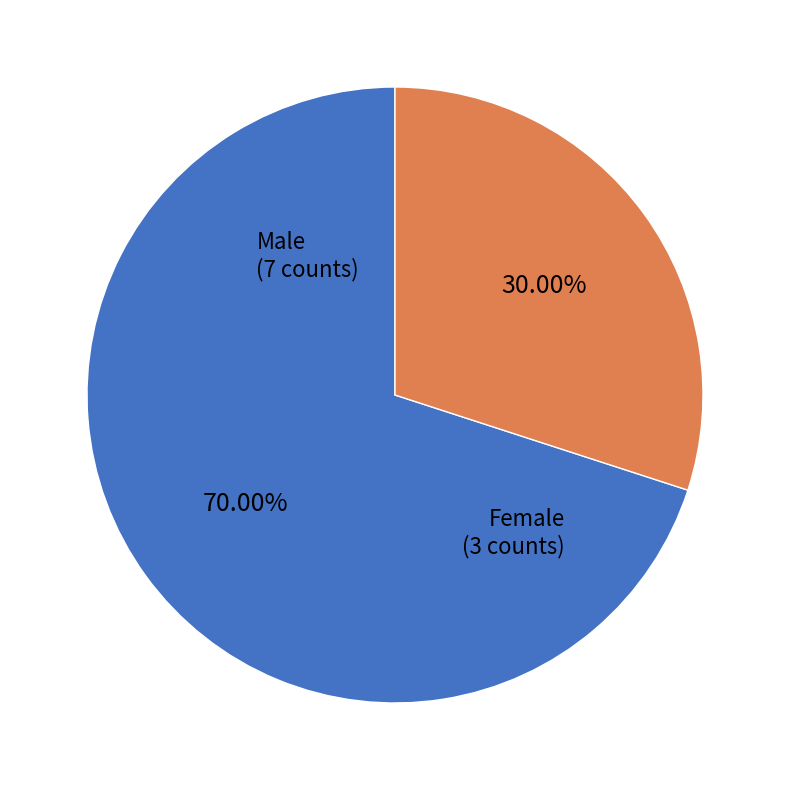

Count the number of slices in the pie.

2